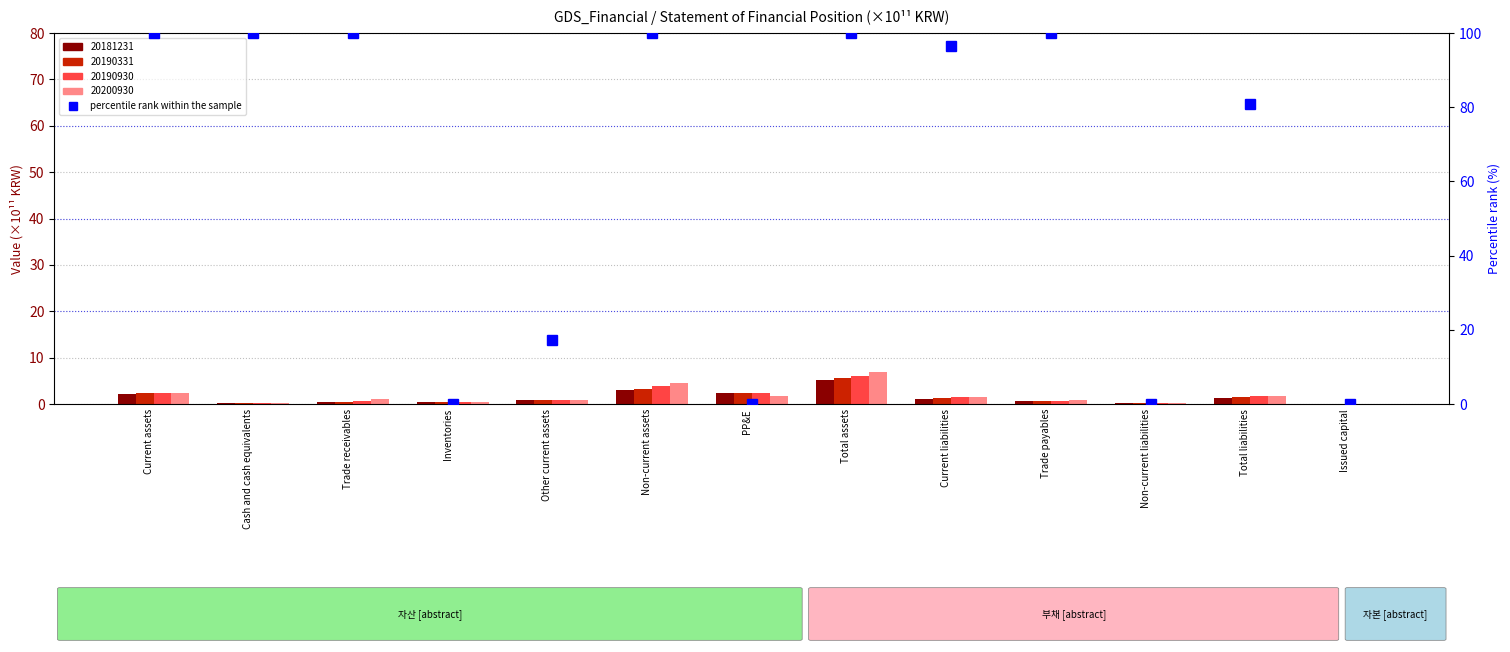

What is the sum of all values?

794.4